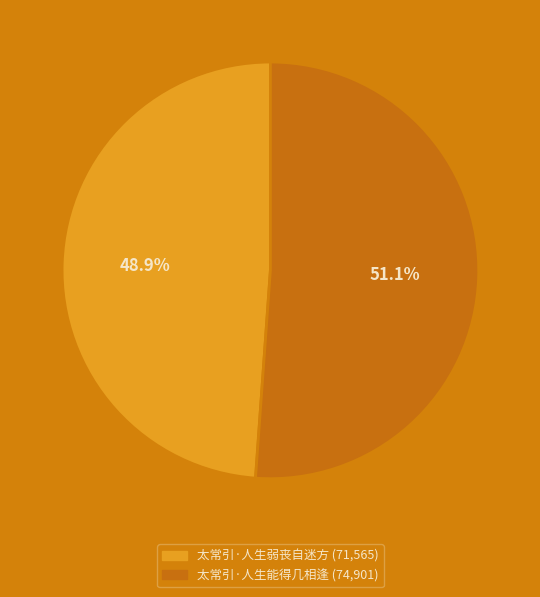

Combined, do 太常引·人生能得几相逢 and 太常引·人生弱丧自迷方 account for over 50%?

Yes